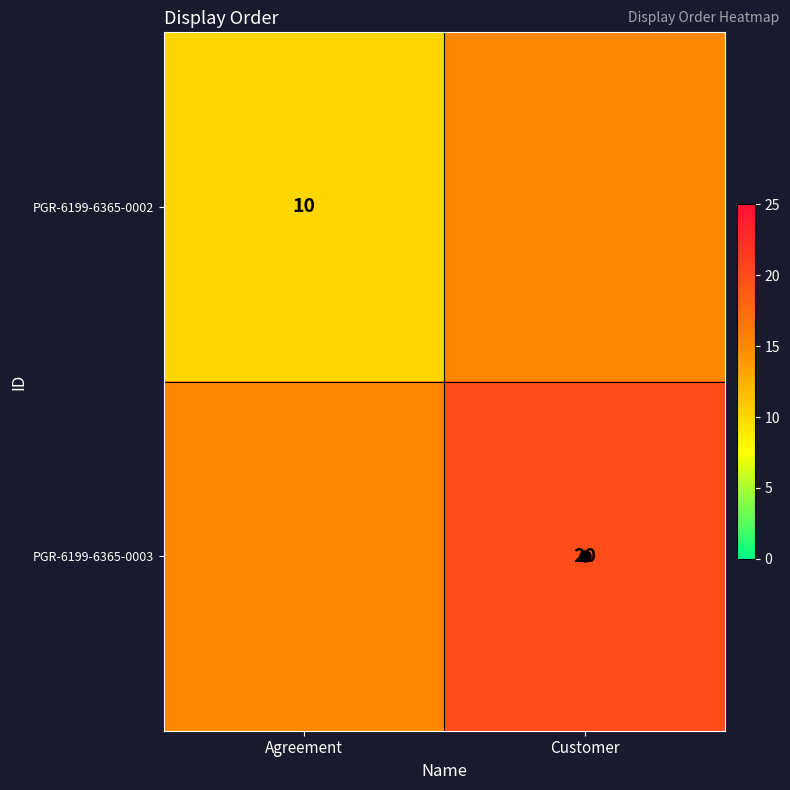

At which category is the sum across all series the highest?

Customer